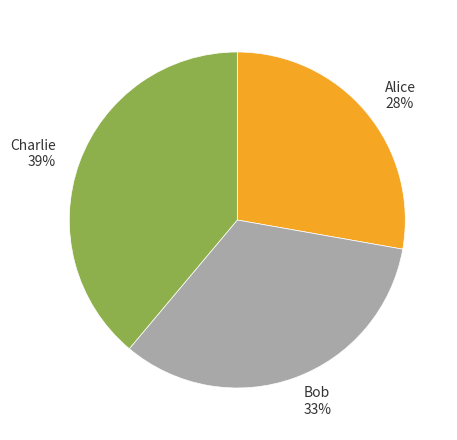

Approximately how many times larger is the value at Charlie compared to Alice?

1.4